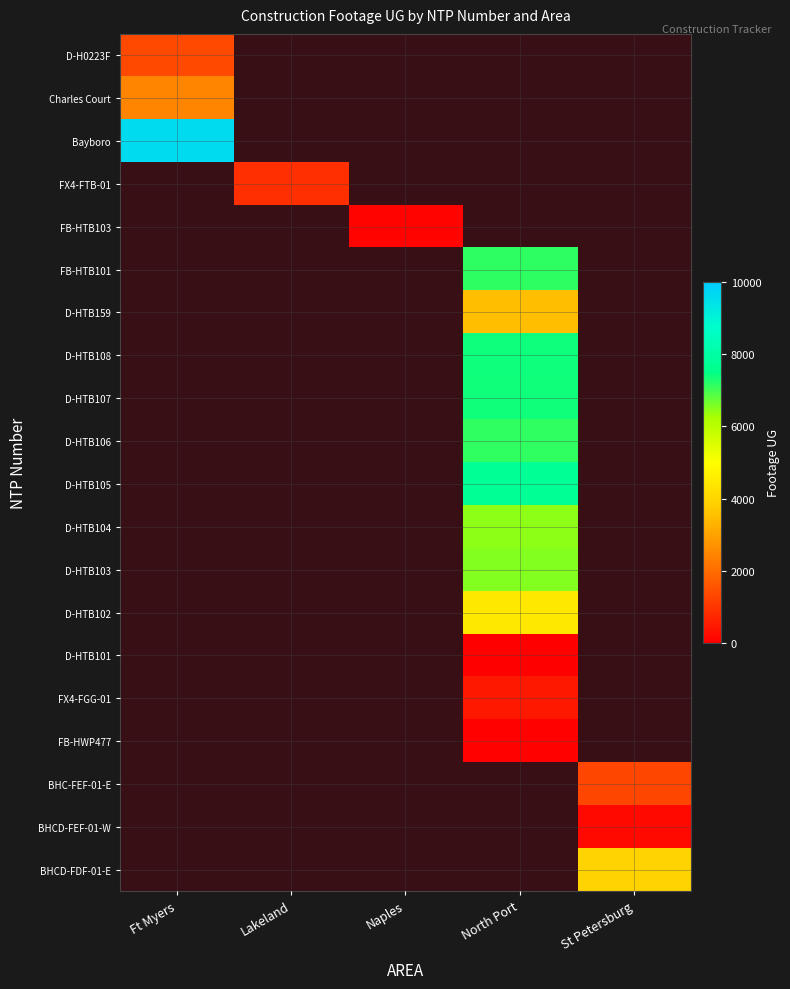

Is it true that D-HTB103 equals 3820 at Ft Myers?

False